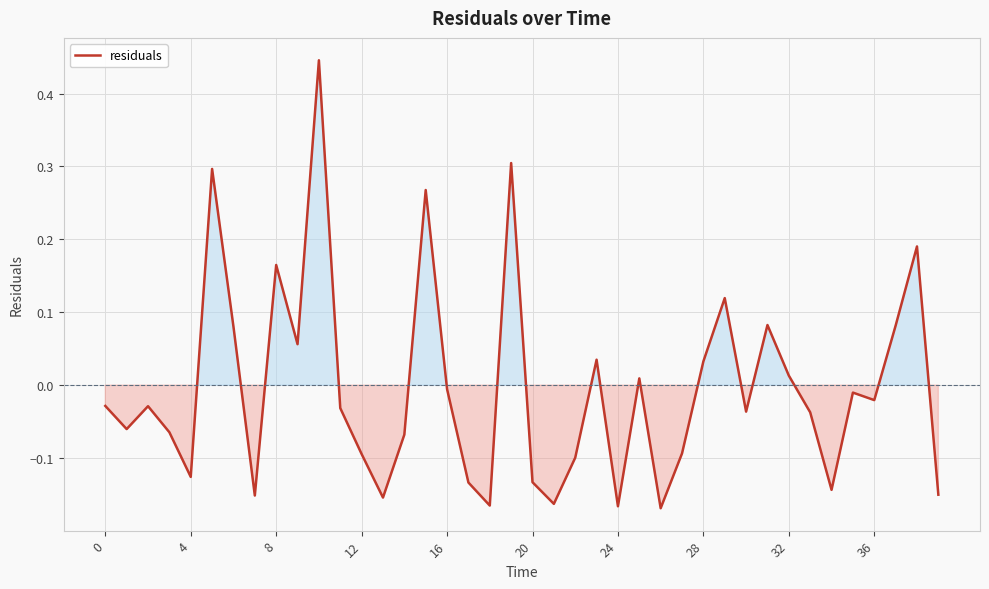

What is the difference between the maximum and minimum values?

0.6